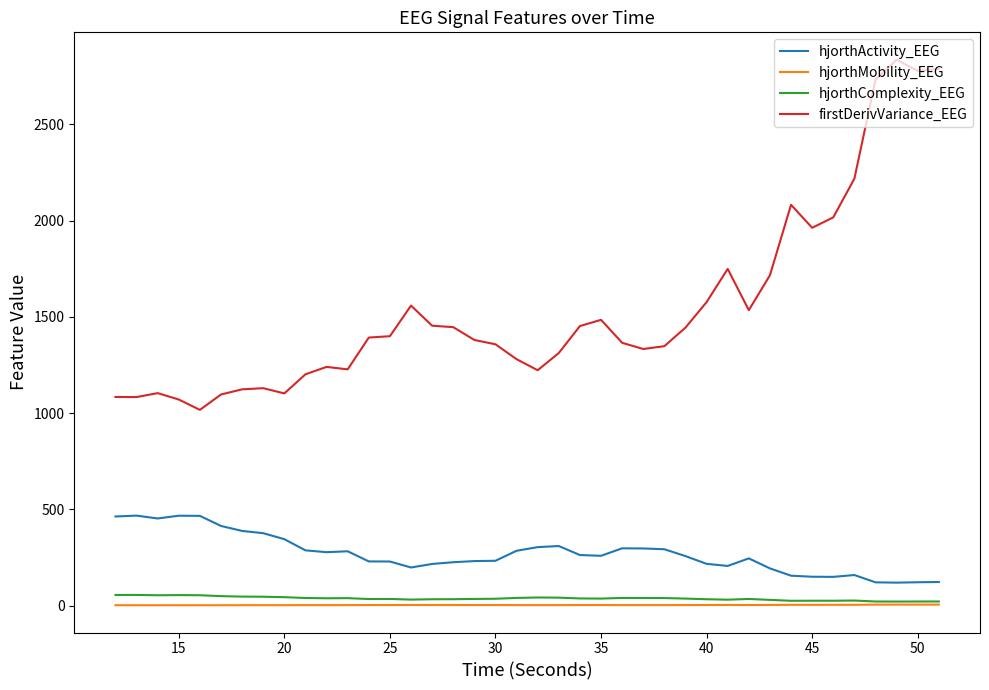

In hjorthMobility_EEG, how many points are lower than both neighbors (excluding endpoints)?

7